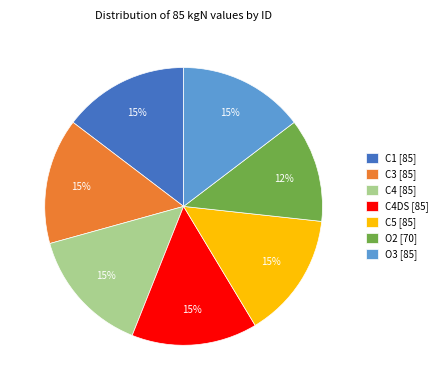

To the nearest percent, what is the difference between the largest and smallest slice percentages?

3%